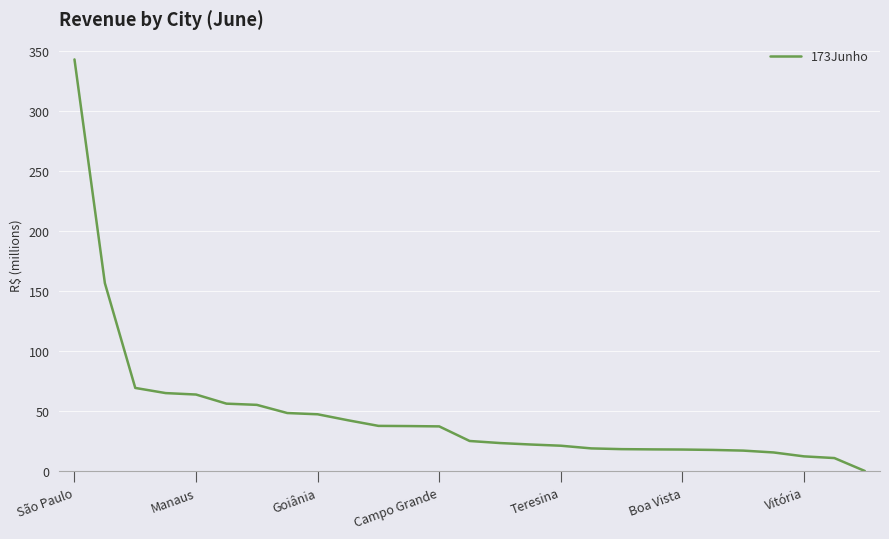

What is the difference between the maximum and minimum values?

343.2